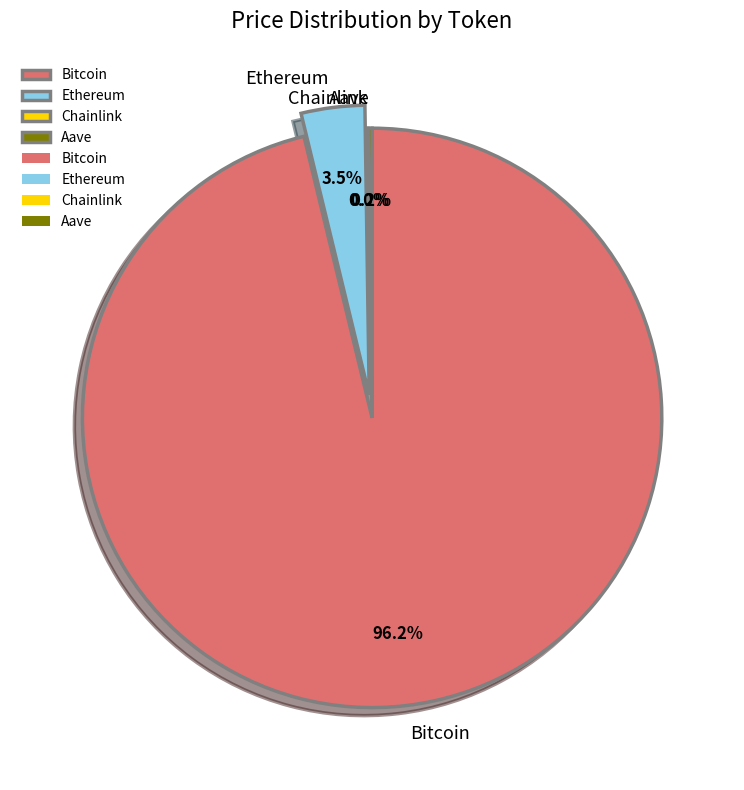

Is there a majority slice in this chart?

Yes